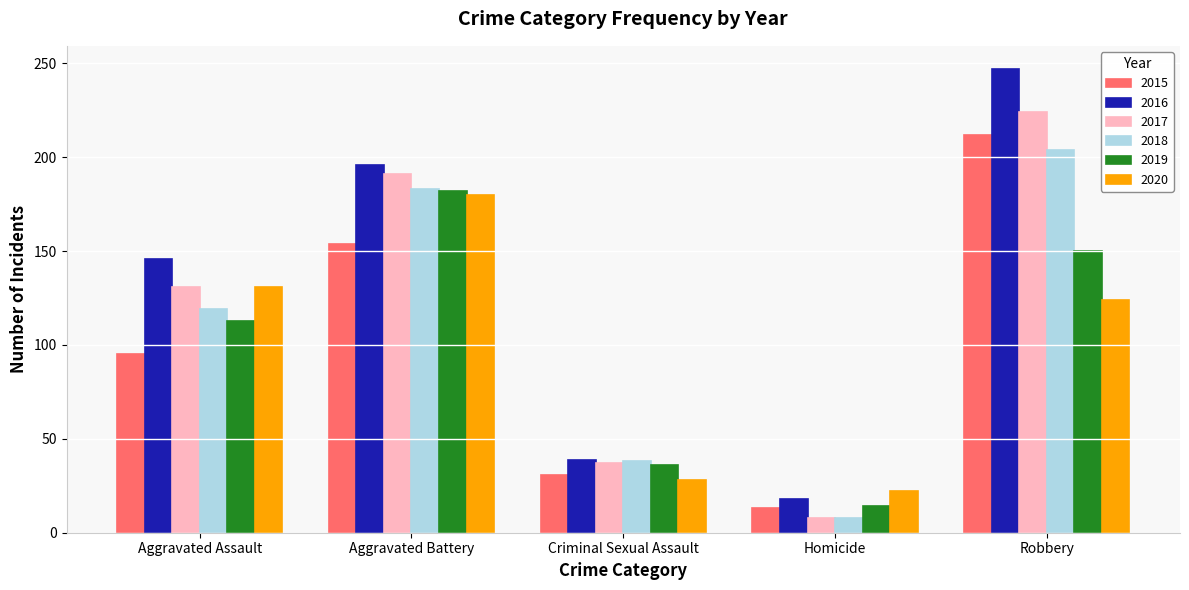

Does the chart contain any negative values?

No